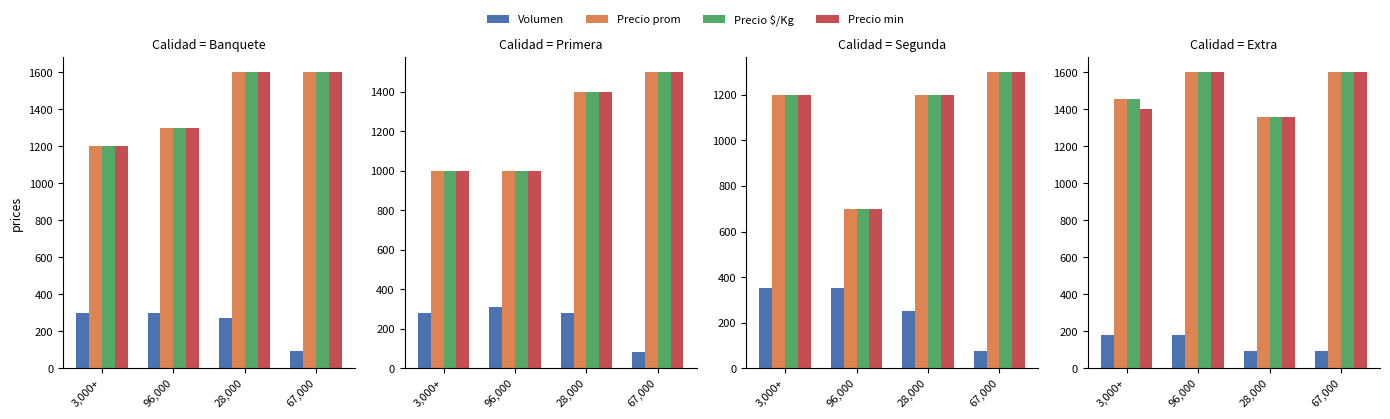

What is the maximum value for Precio min?

1600